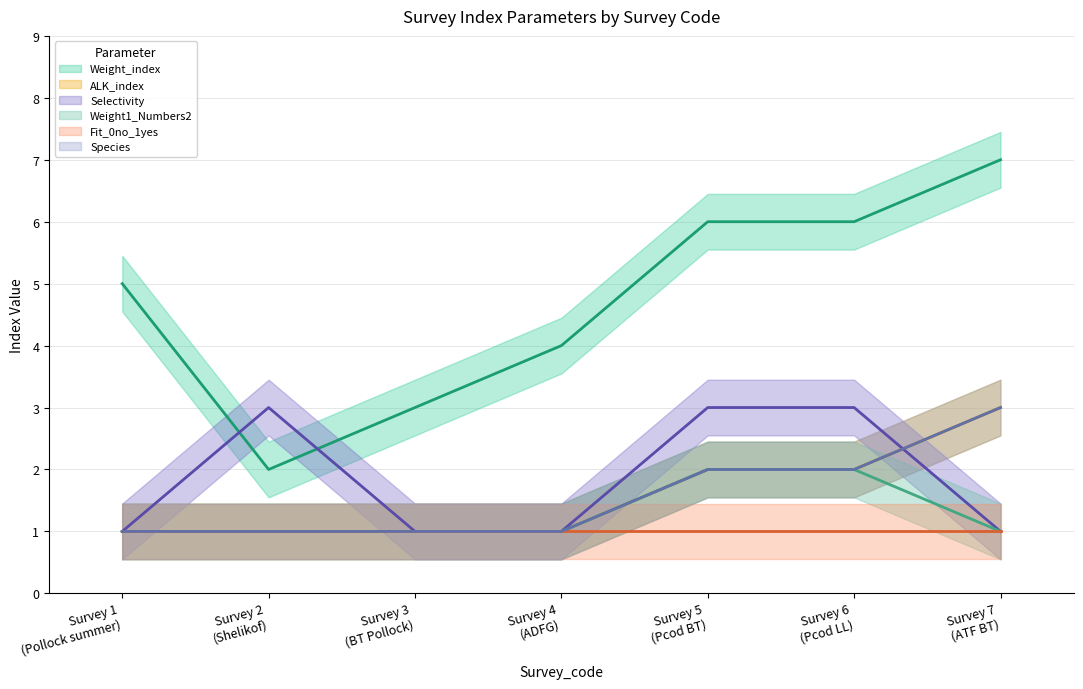

How many Species values are between 1 and 2?

6